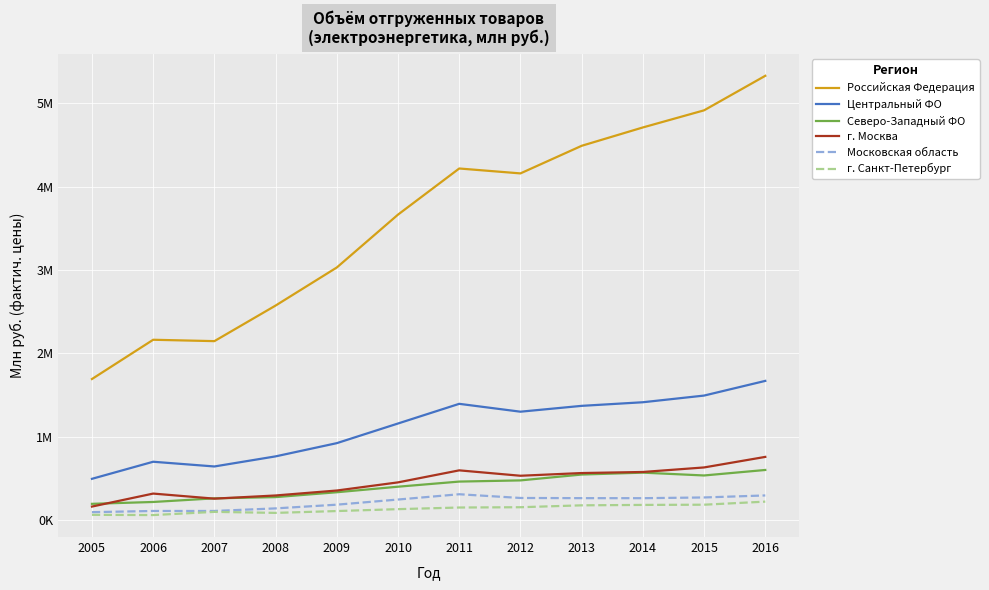

Reading right to left, extract all data points from this chart.

Российская Федерация: 5332278	4917677	4712009	4491574	4160147	4219137	3665280	3030165	2572988	2145668	2162207	1690656
Центральный ФО: 1668238	1491884	1411690	1368387	1298228	1392745	1156520	920480	761655	640395	697105	492032
Северо-Западный ФО: 598388	532267	566182	543409	473141	458889	397412	330780	272304	257644	213953	191670
г. Москва: 755361	628697	574190	561464	528916	593779	449391	351595	292051	253879	314834	158824
Московская область: 292429	268205	259484	259976	262031	306841	243277	181525	136929	106007	105960	91538
г. Санкт-Петербург: 218137	181157	178708	173698	150925	147414	127811	104951	82880	95233	56769	59549